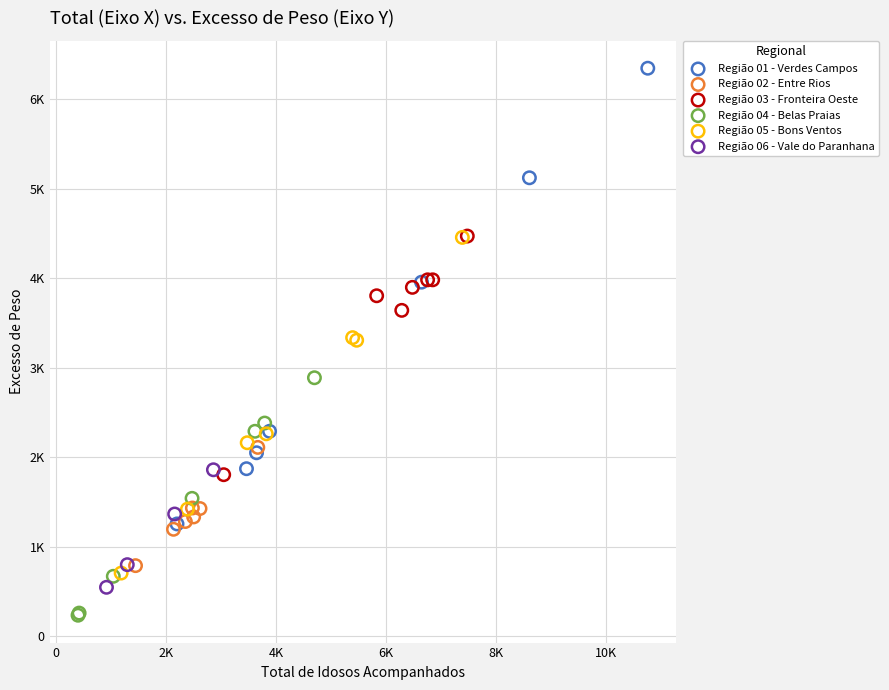

What are all the series names shown in the legend?

Região 01 - Verdes Campos, Região 02 - Entre Rios, Região 03 - Fronteira Oeste, Região 04 - Belas Praias, Região 05 - Bons Ventos, Região 06 - Vale do Paranhana